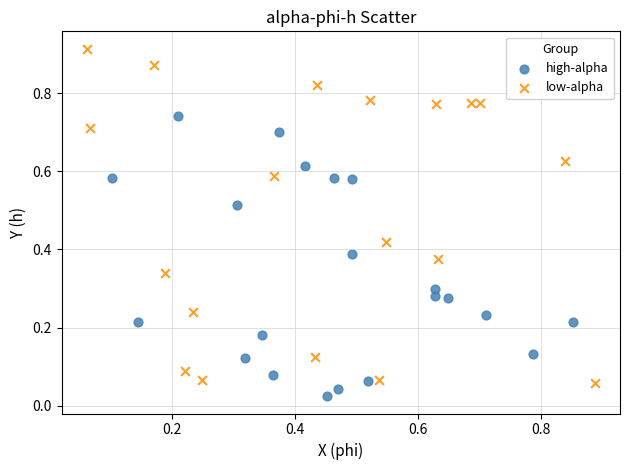

Which series has the largest Y range (max minus min)?

low-alpha